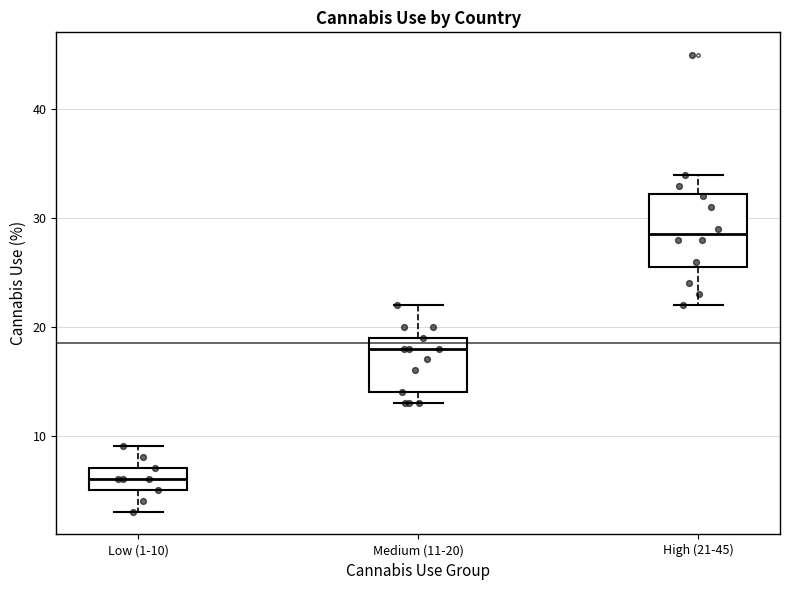

Reading left to right, transcribe this box plot: for each box, give where its median line is, the range the box spans, and where its two whiskers end, as read against the y-axis. The values are not printed on the chart, so give them approximately, as read against the axis.

Low (1-10): median 6, box 5 to 7, whiskers 3 to 9
Medium (11-20): median 18, box 14 to 19, whiskers 13 to 22
High (21-45): median 29, box 26 to 32, whiskers 22 to 34